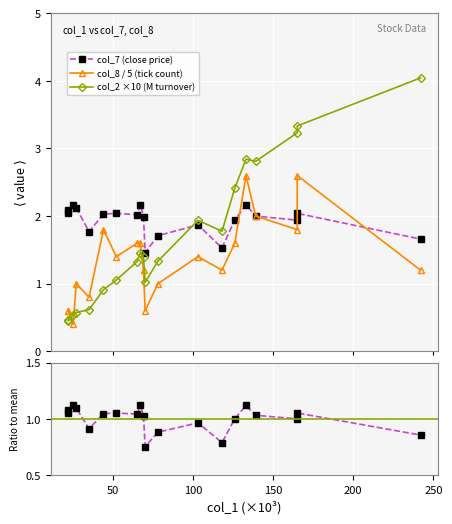

How many intersections are there between col_8 / 5 (tick count) and col_7 (close price)?

3